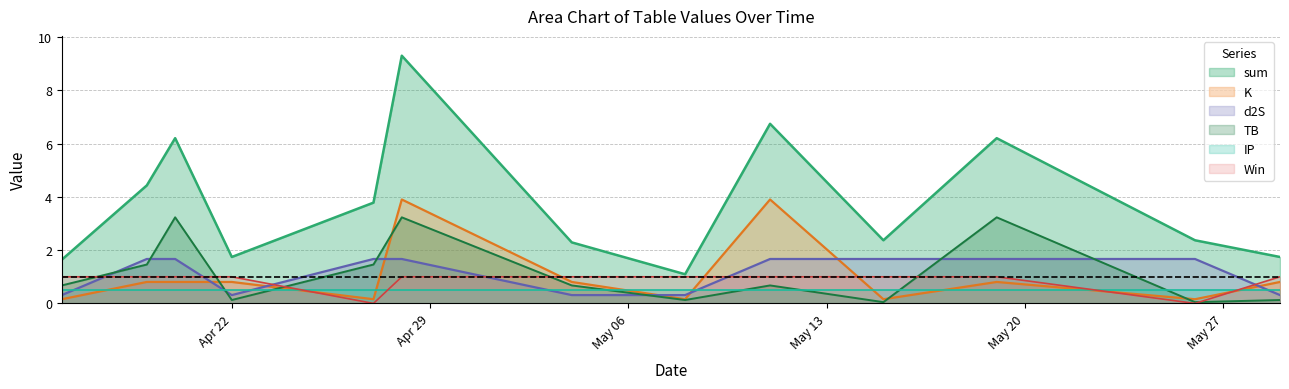

What is the value of the TB point at the 2nd from the left?

1.5